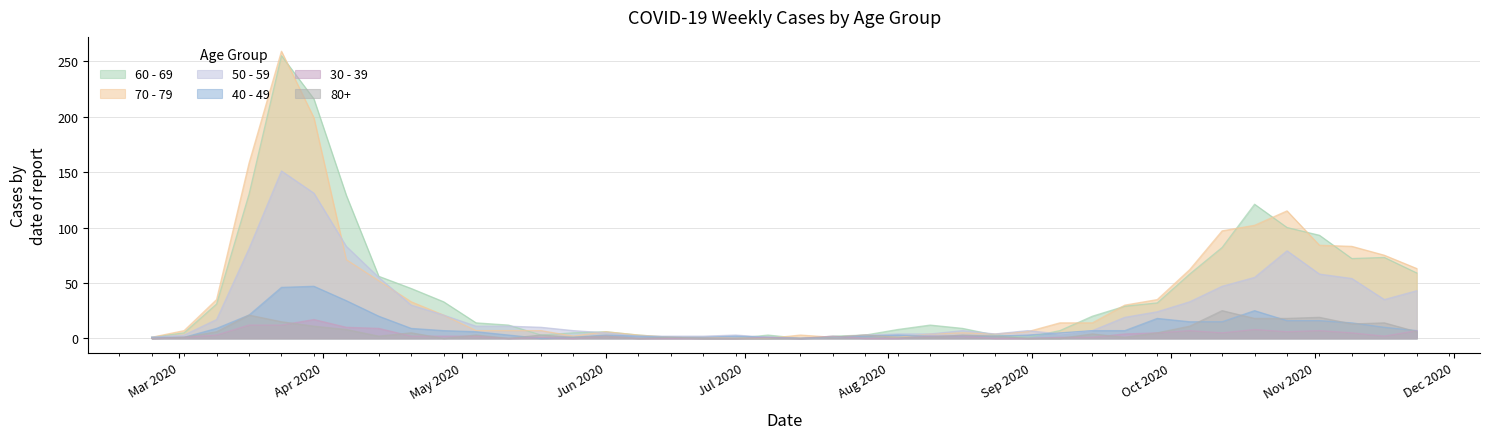

Which series has the widest spread of values?

70 - 79